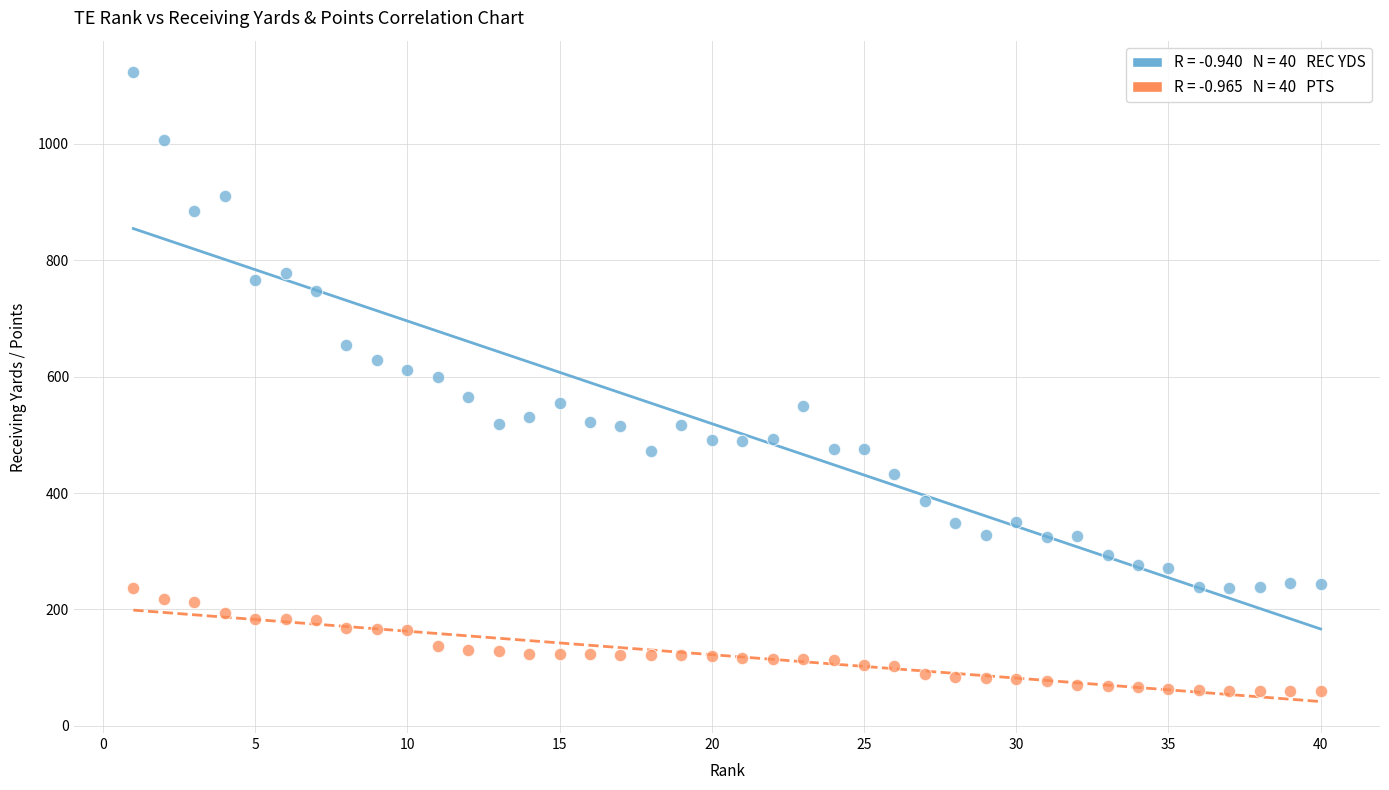

Across all data points, what is the range of X values (max minus min)?

39.0